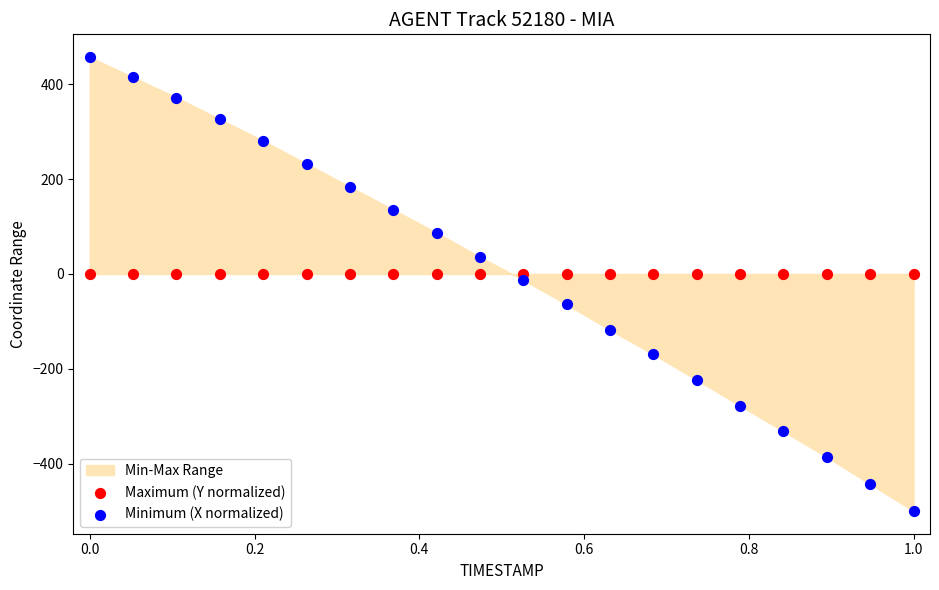

Which series contains the lowest Y value?

Minimum (X normalized)